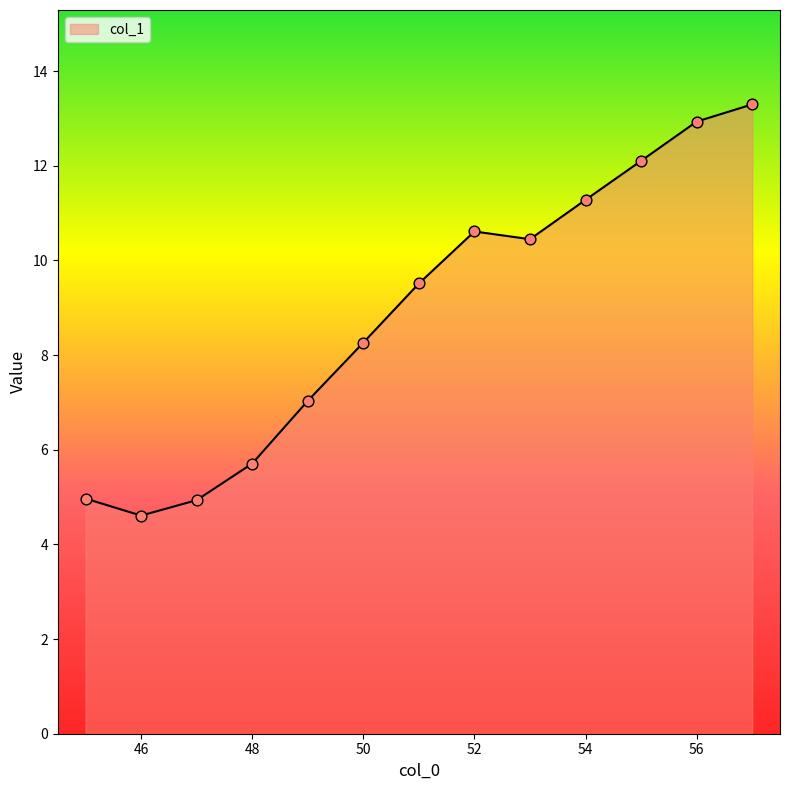

What is the greatest value displayed?

13.3